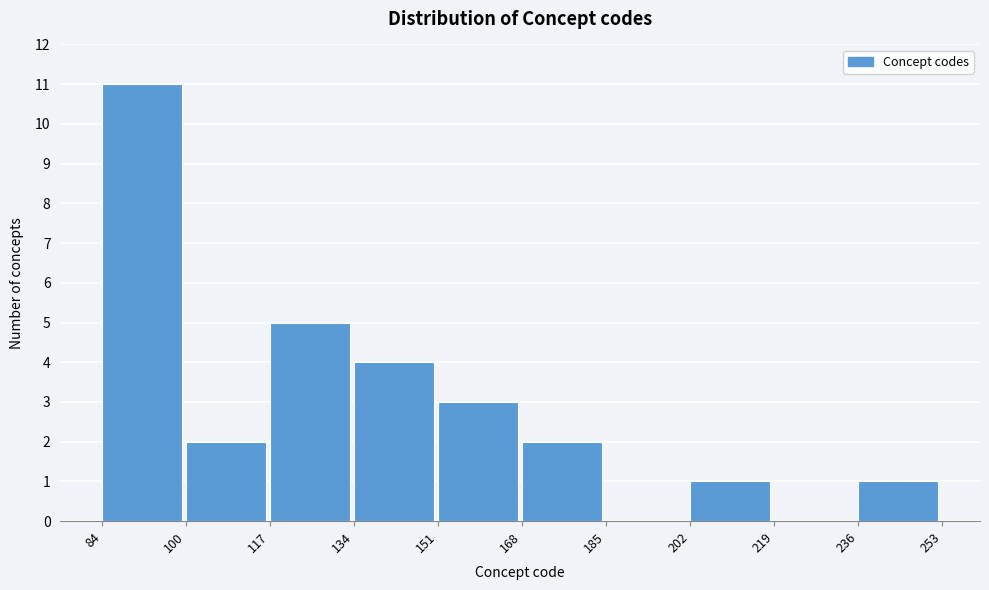

What is the height of the bar covering 202 to 219 on the x-axis? The values are not printed on the chart, so give them approximately, as read against the axis.

1